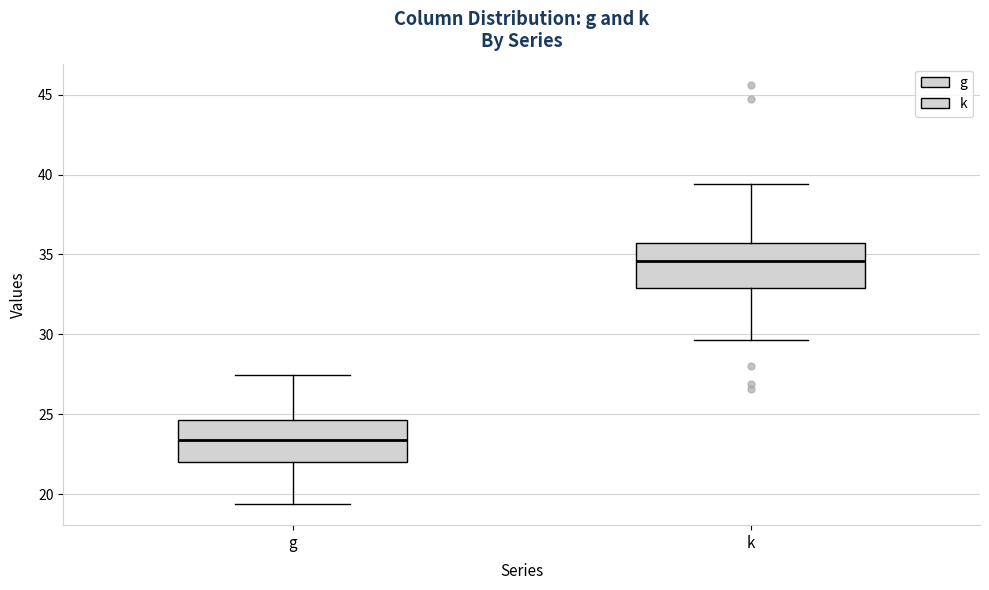

Where is the upper edge of the box for k on the y-axis? The values are not printed on the chart, so give them approximately, as read against the axis.

35.5